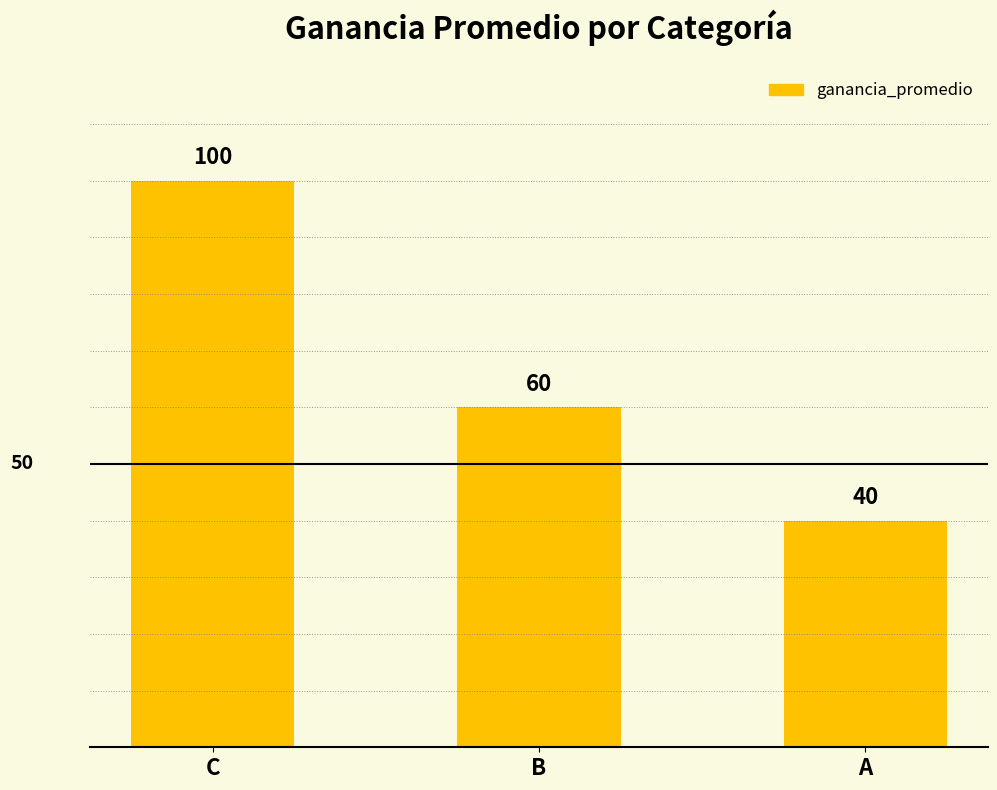

Reading right to left, what are all the values shown in this chart?

A=40	B=60	C=100